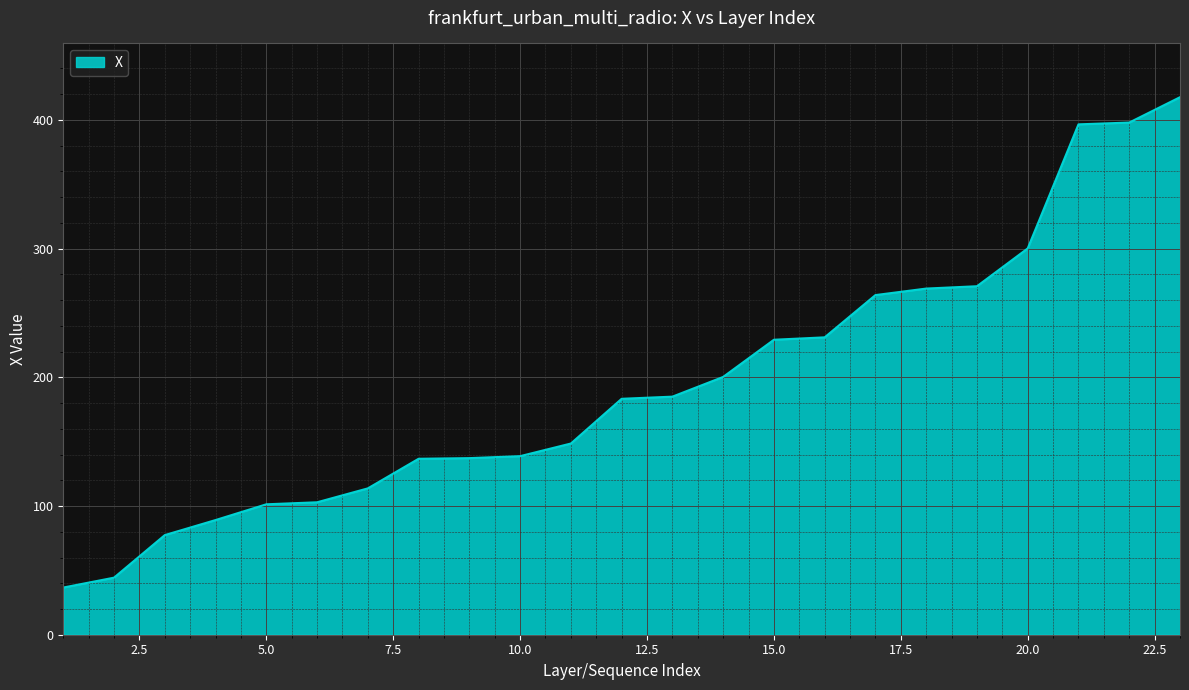

What is the maximum value shown in the chart?

417.7